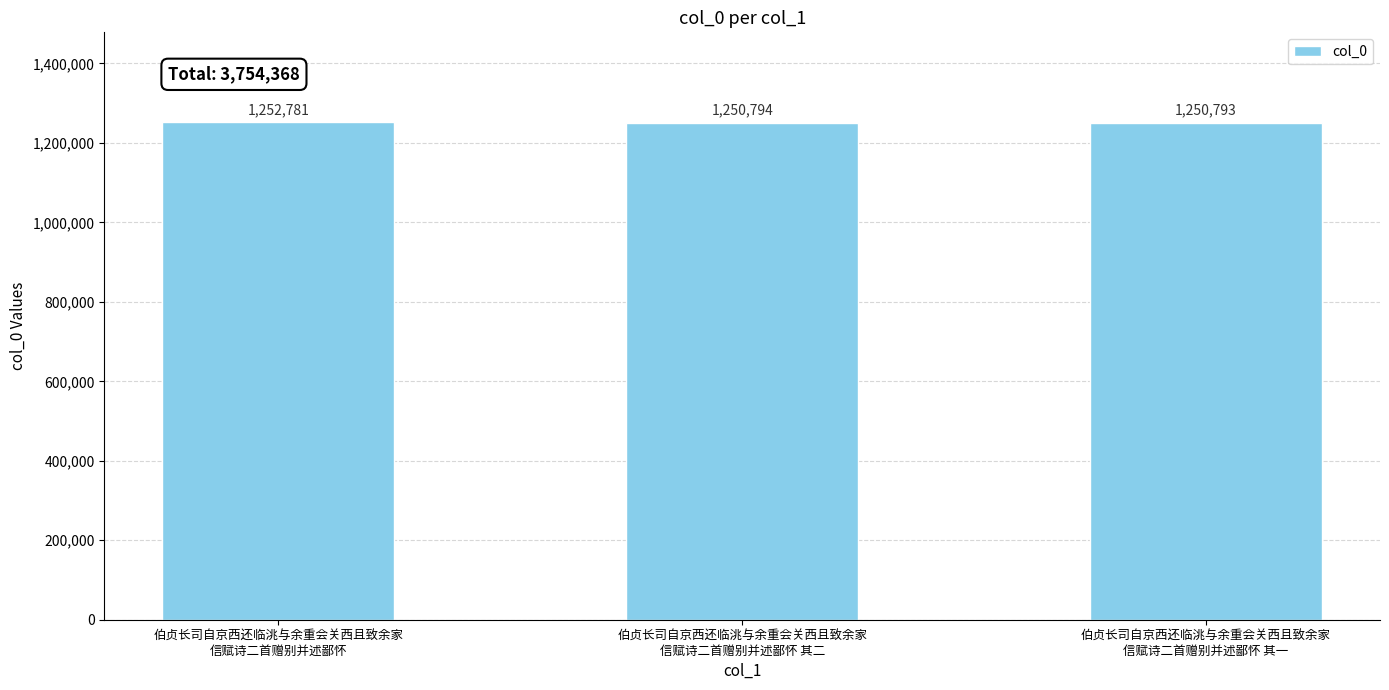

The chart shows a value of 1252781 at 伯贞长司自京西还临洮与余重会关西且致余家
信赋诗二首赠别并述鄙怀. True or false?

True